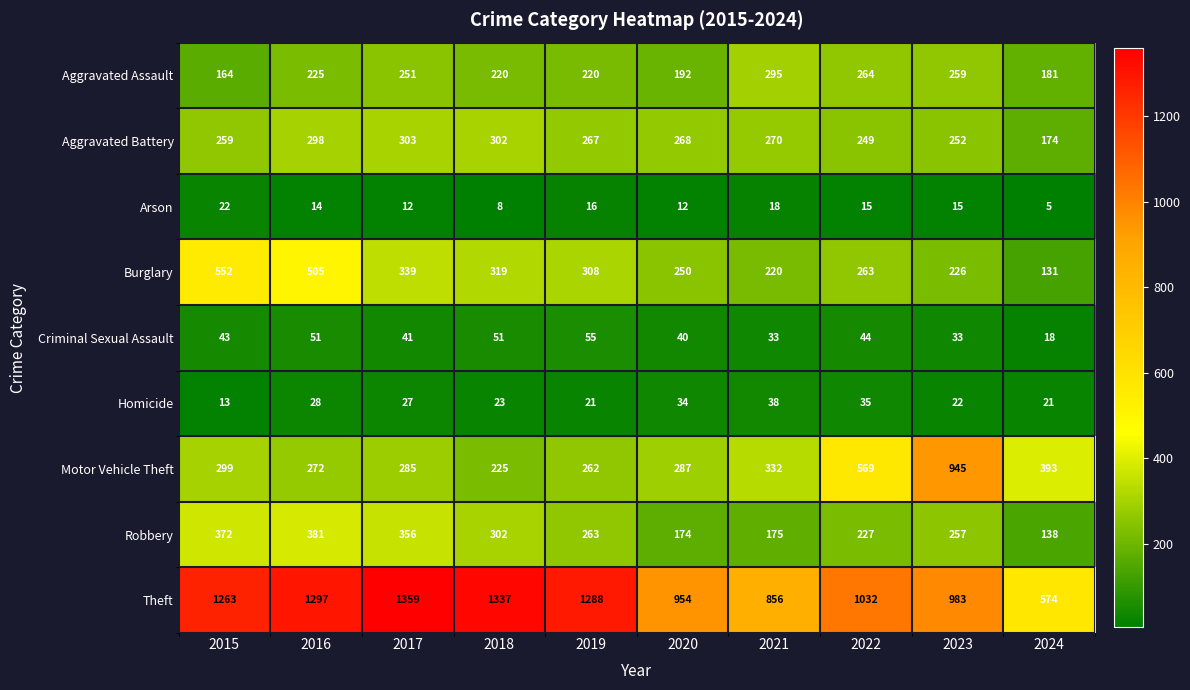

The Motor Vehicle Theft series shows 415 at 2016. True or false?

False